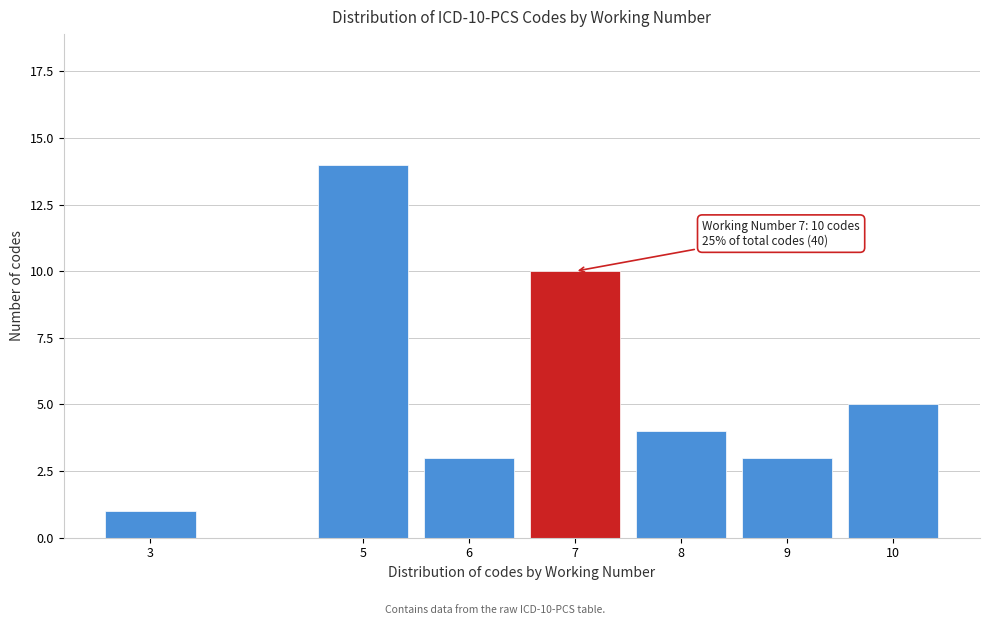

Reading left to right, extract all data points from this chart.

1	14	3	10	4	3	5